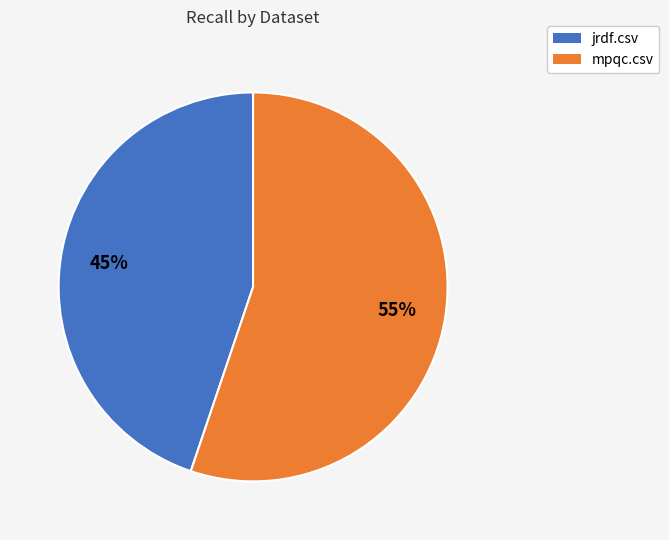

Combined, do jrdf.csv and mpqc.csv account for over 50%?

Yes